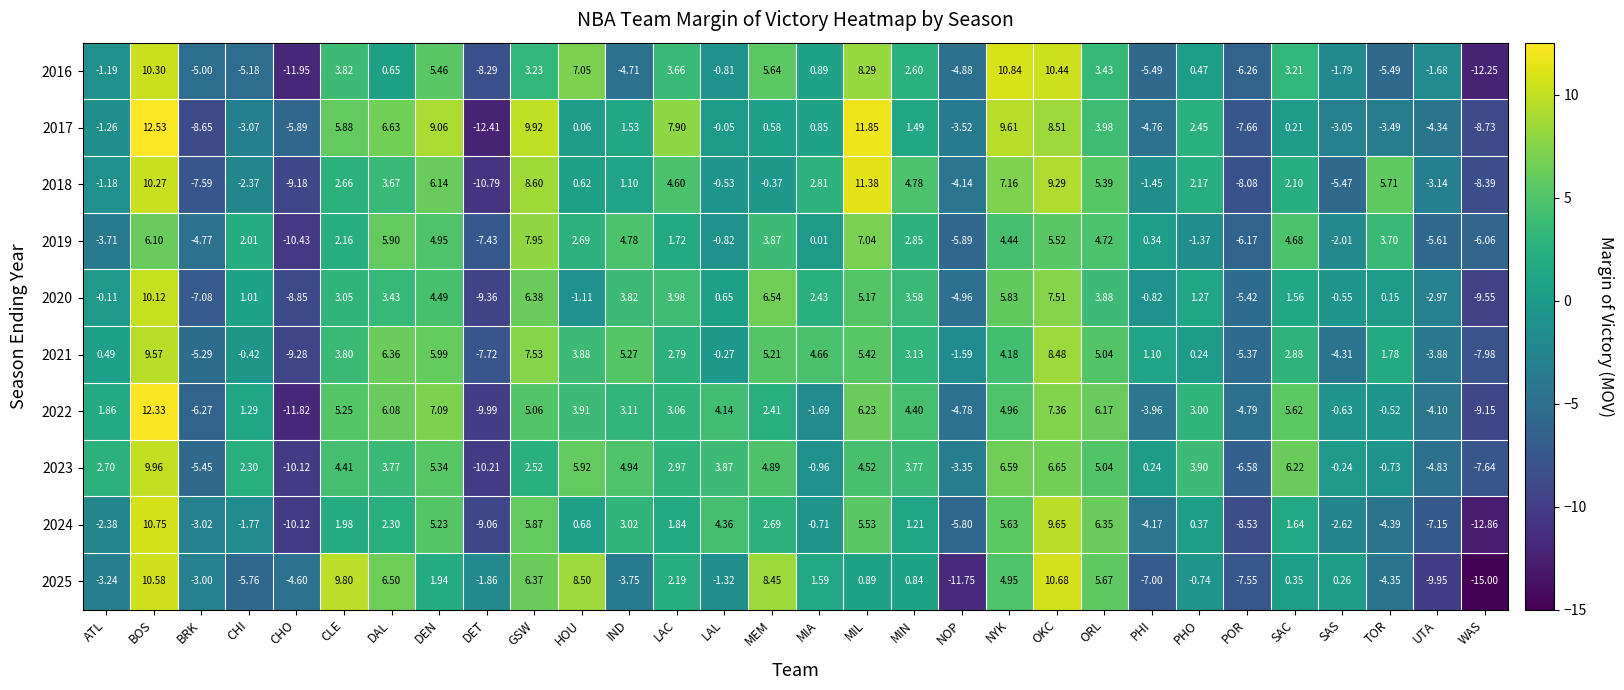

How many values in 2023 are above zero?

20